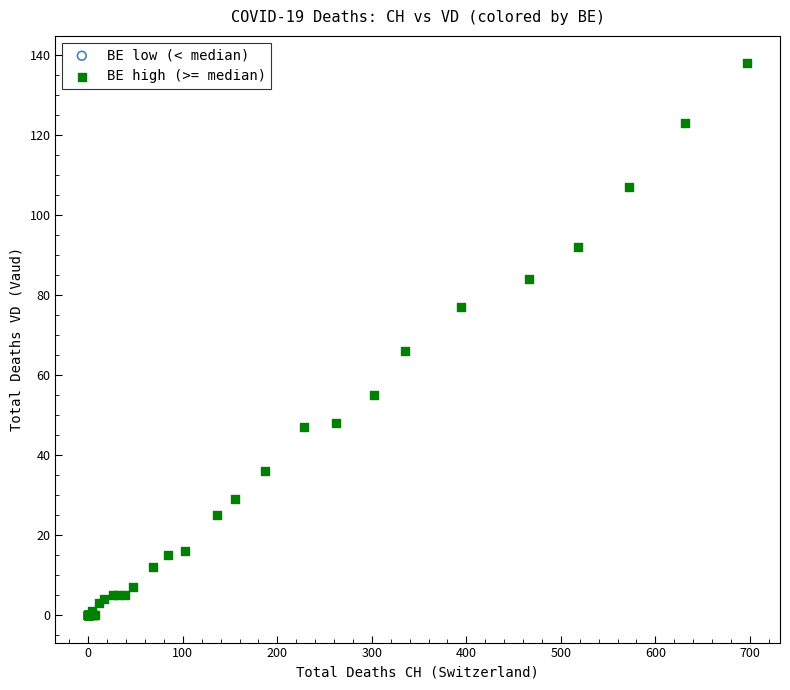

What Y value in the scatter plot is closest to 69?

66